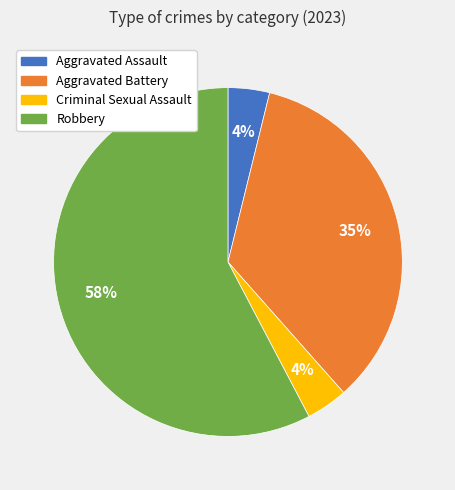

How many slices are in this pie chart?

4